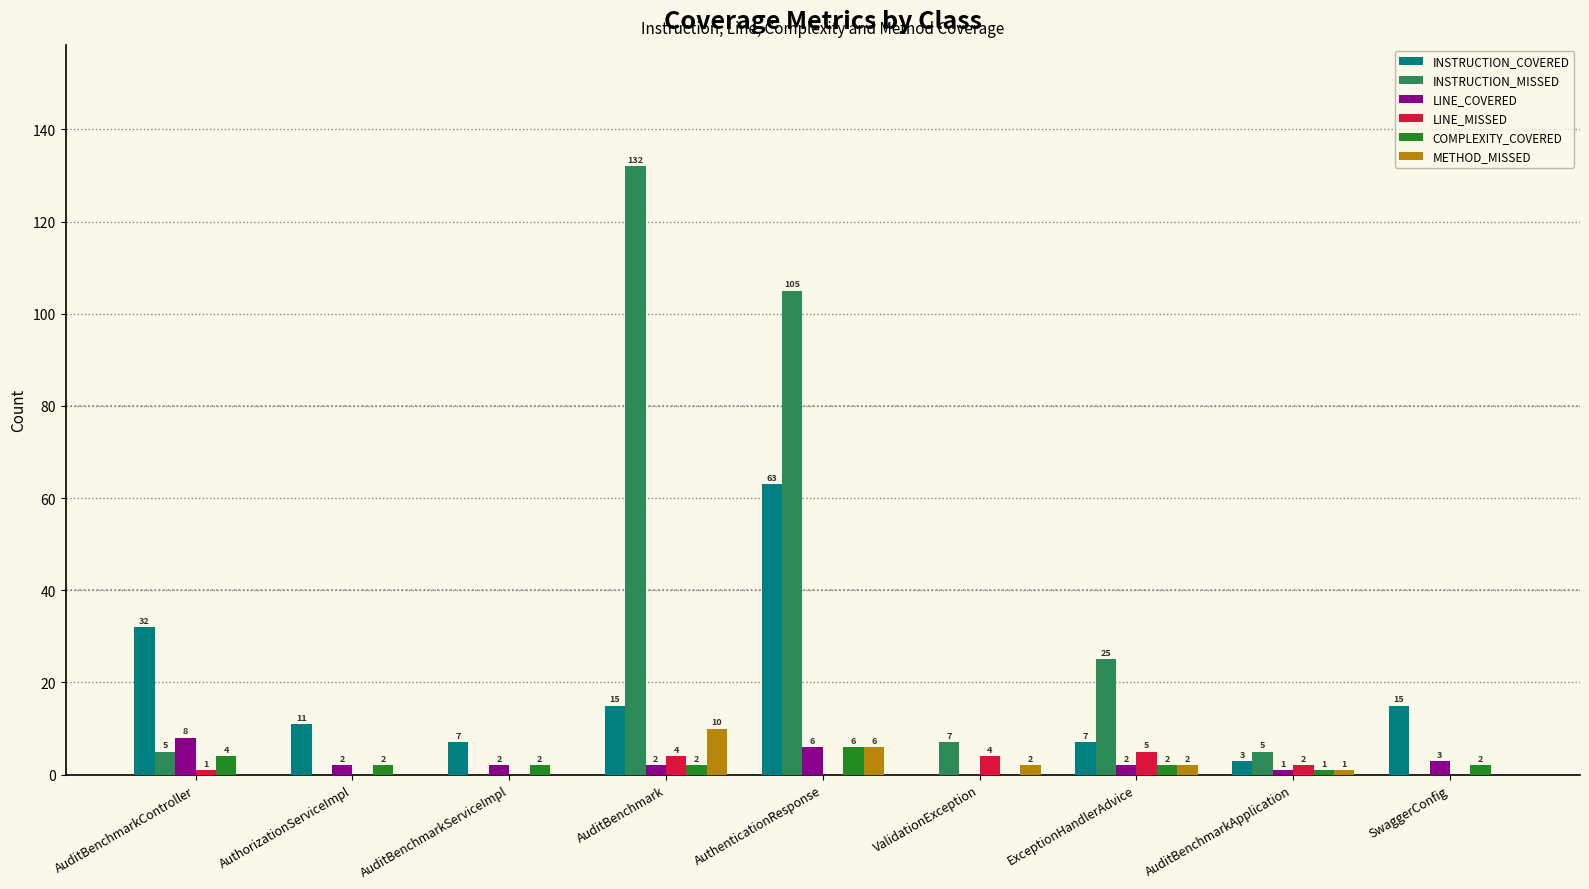

The value of LINE_MISSED at AuditBenchmarkServiceImpl is 0. True or false?

True